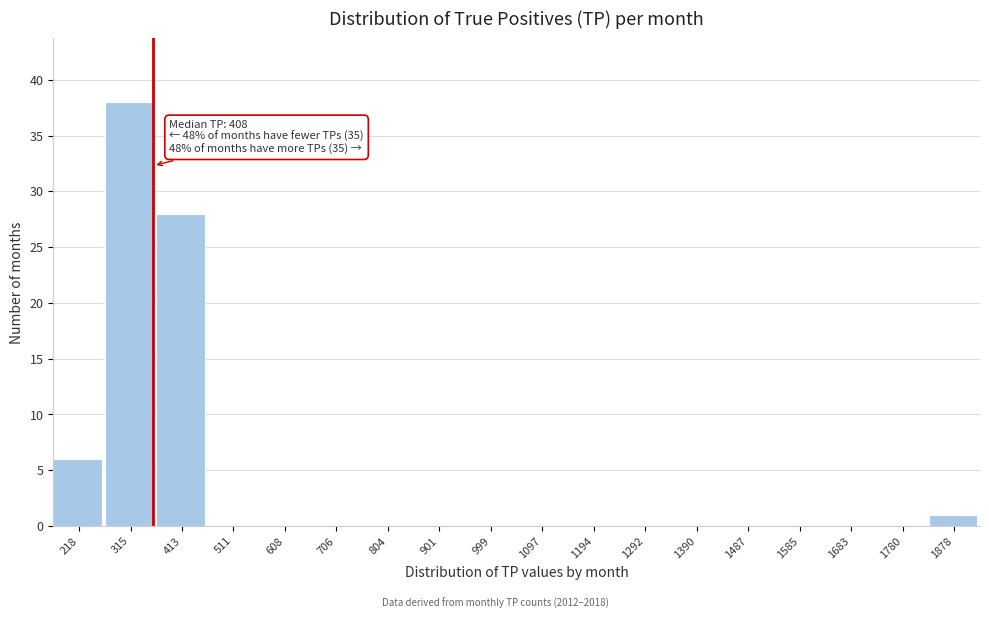

Reading right to left, transcribe all the data shown in this chart.

1878=1	1780=0	1683=0	1585=0	1487=0	1390=0	1292=0	1194=0	1097=0	999=0	901=0	804=0	706=0	608=0	511=0	413=28	315=38	218=6